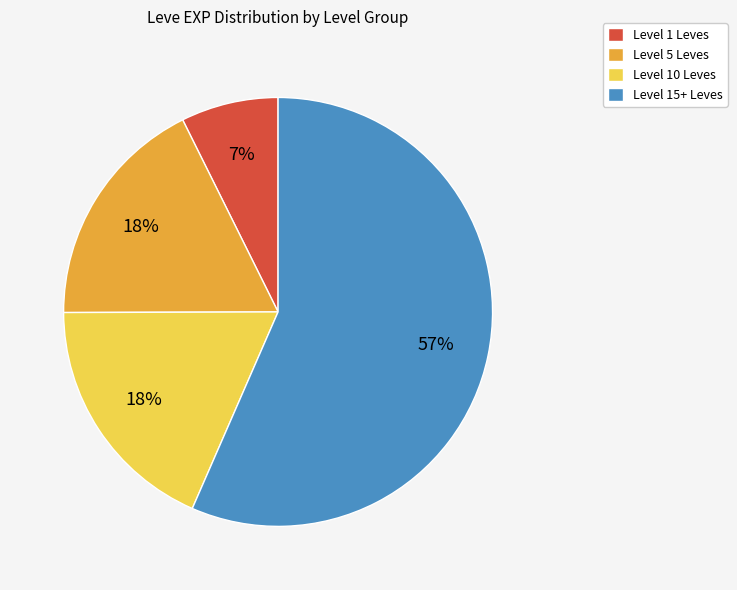

Is there any slice that represents more than half of the pie?

Yes